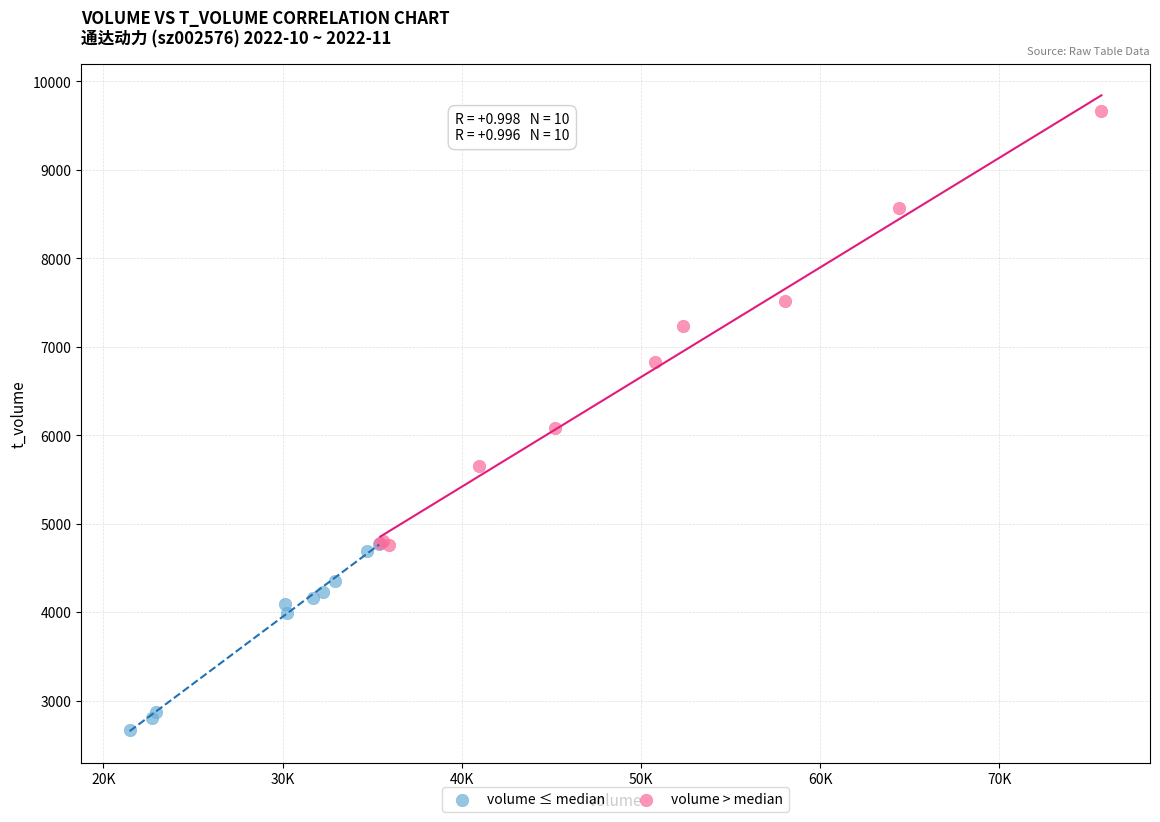

Which series reaches the maximum Y coordinate?

volume > median